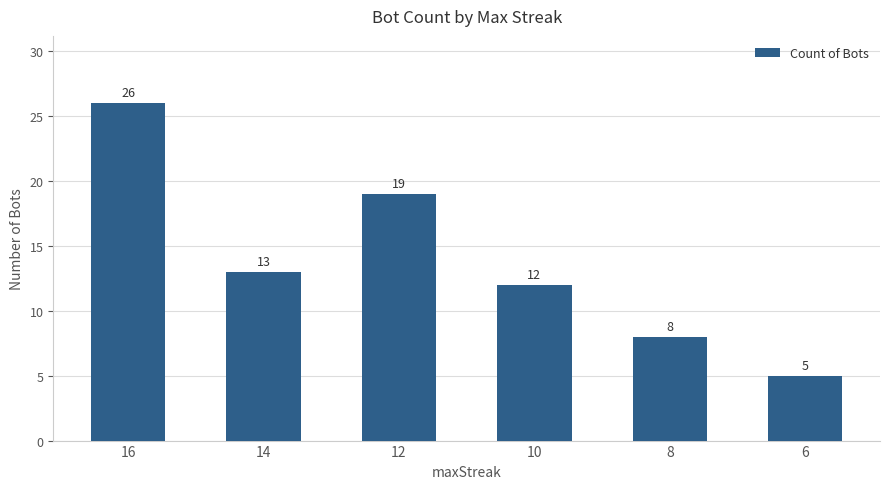

Rank the categories by value from highest to lowest.

16, 12, 14, 10, 8, 6